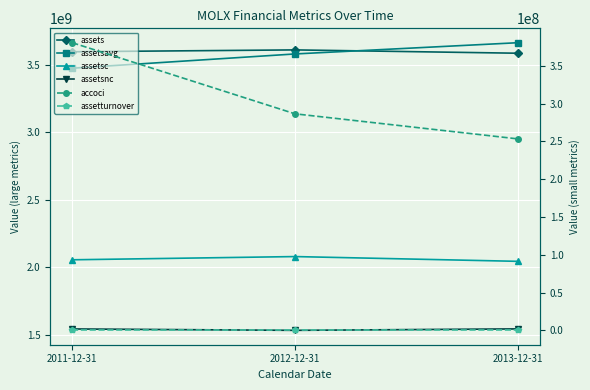

What are all the series names shown in the legend?

assets, assetsavg, assetsc, assetsnc, accoci, assetturnover